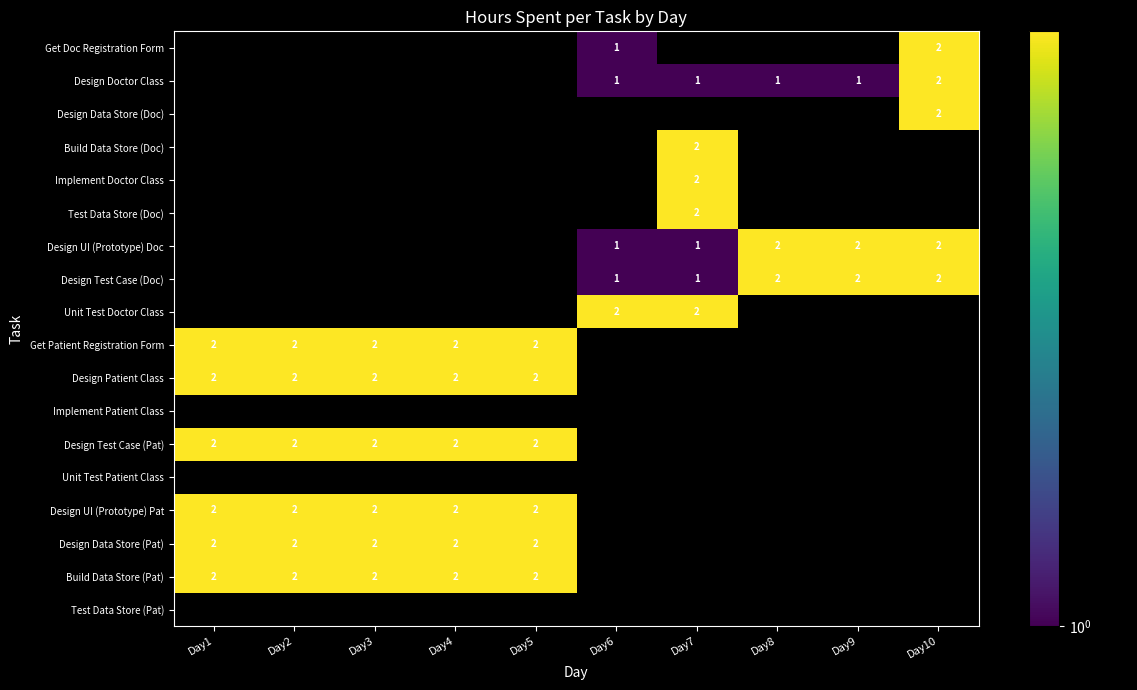

What is the greatest value displayed?

2.0